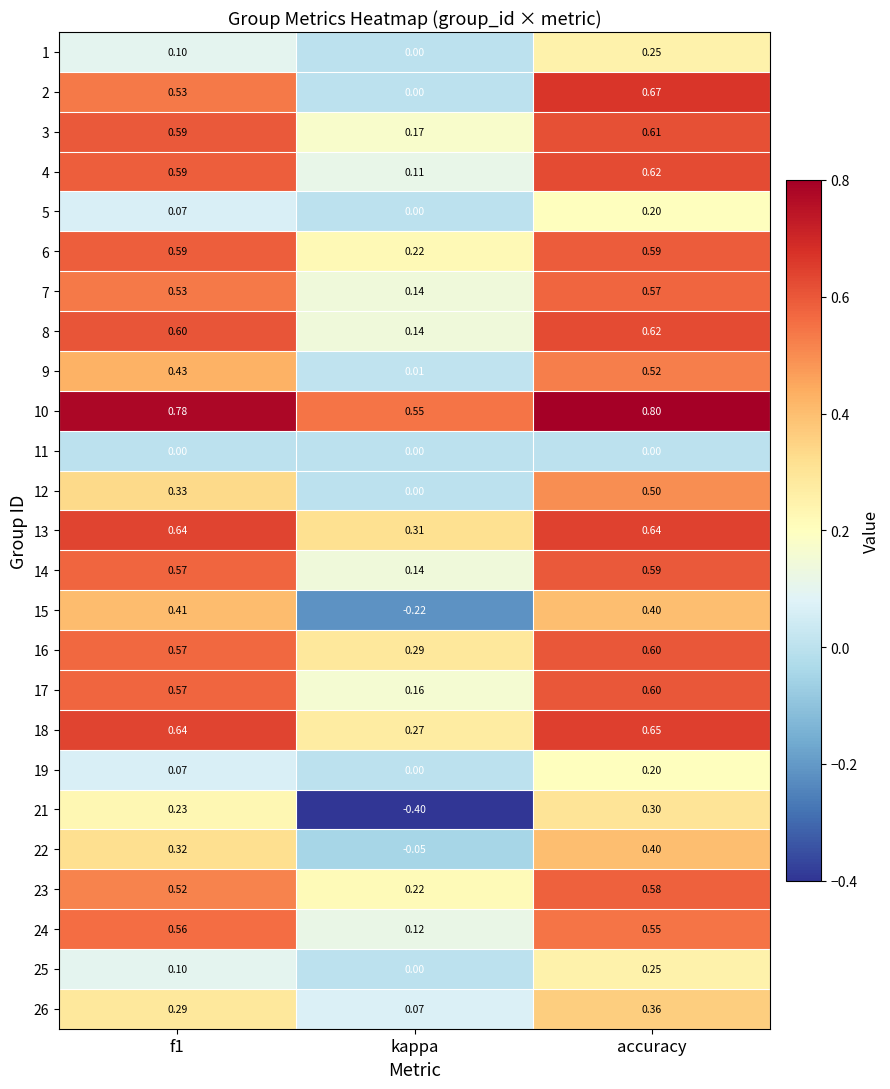

At which label does 17 reach its peak?

accuracy